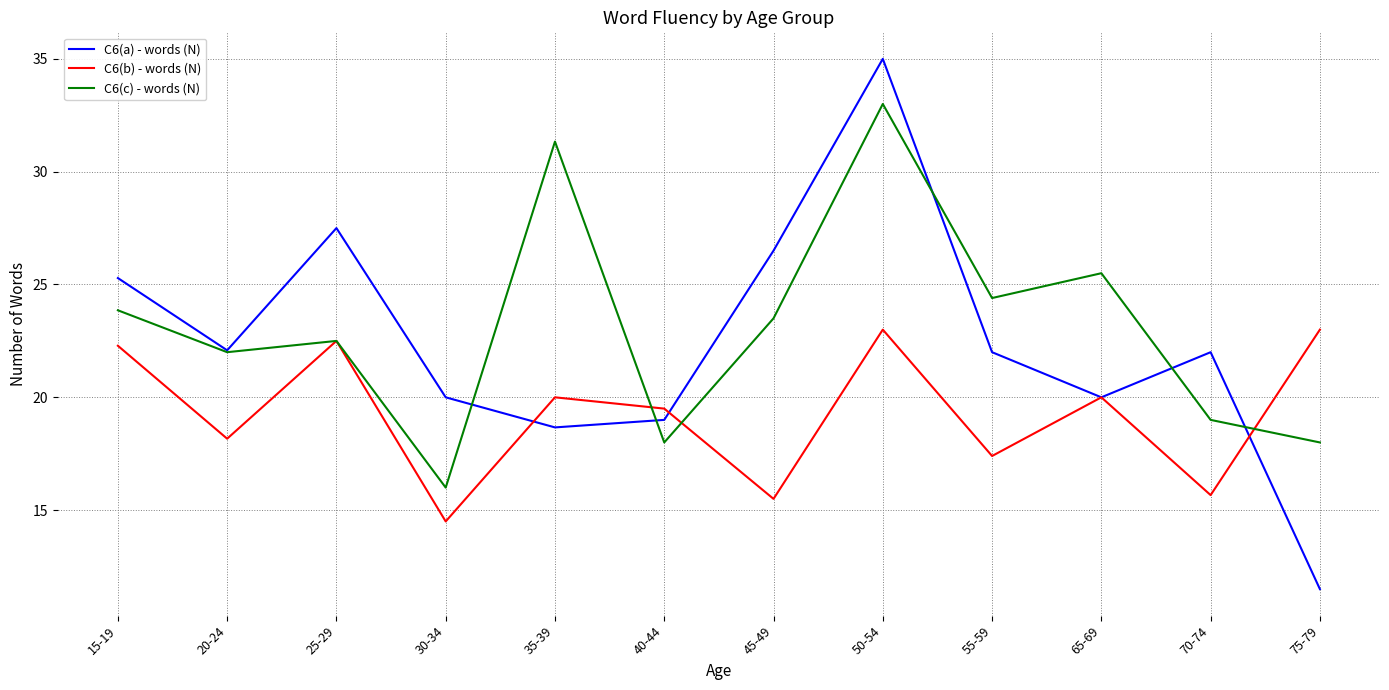

Which category has the lowest value in the C6(c) - words (N) series?

30-34